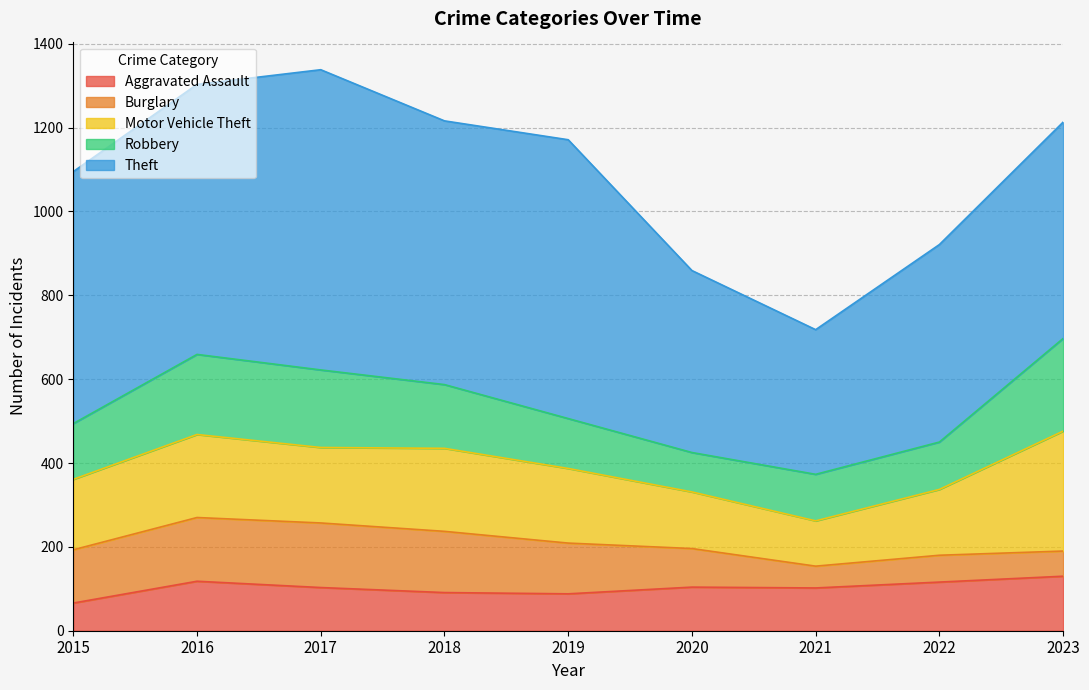

Does the chart display data point markers on the line(s)?

No